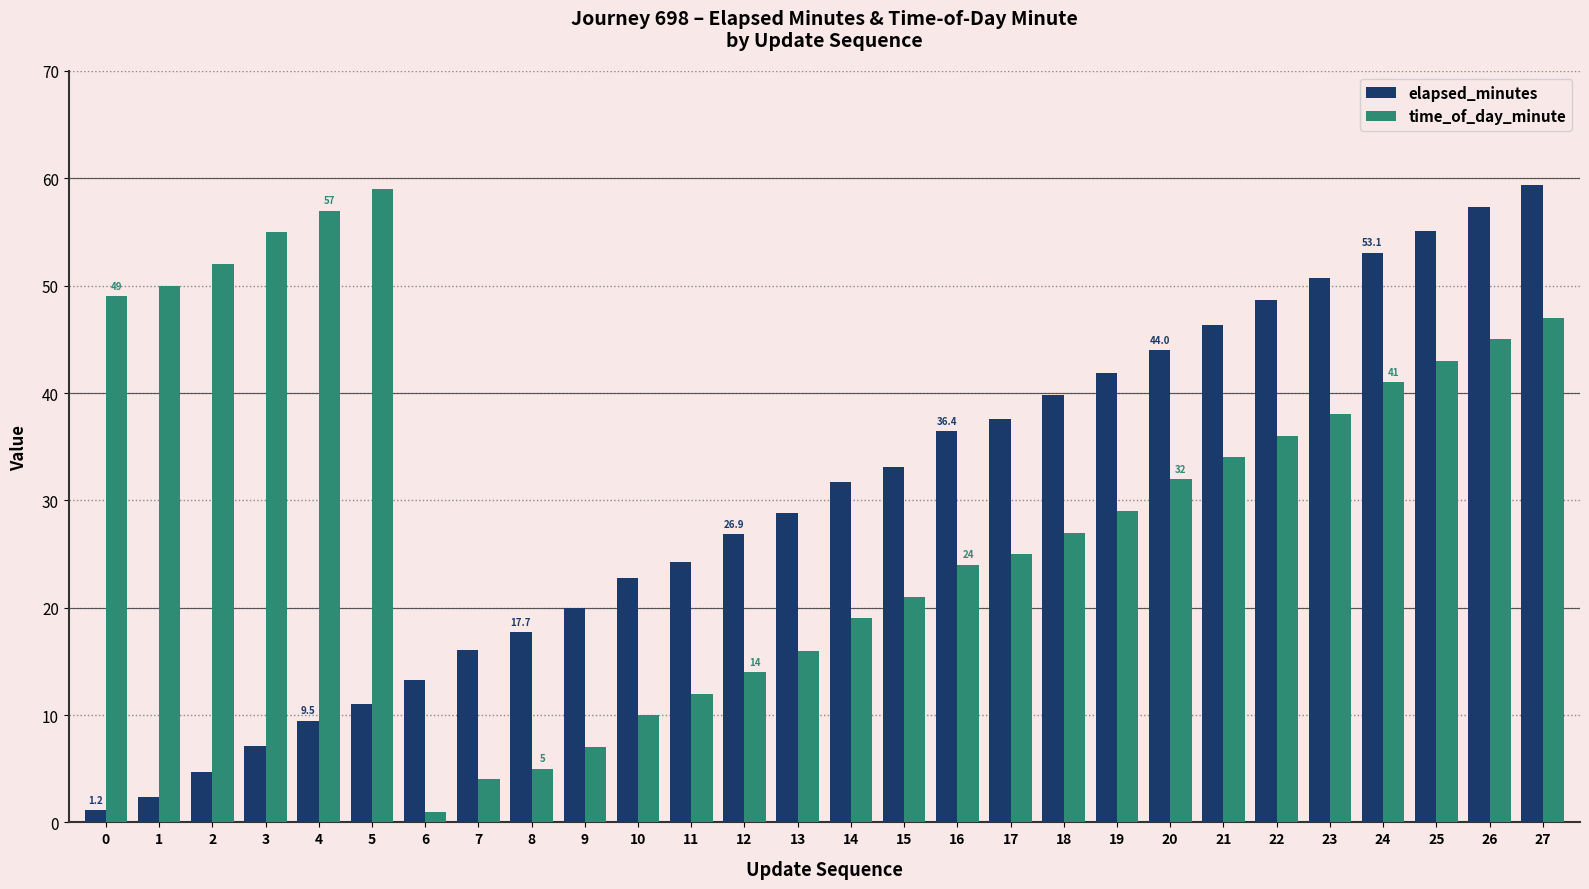

What is the greatest value displayed?

59.4